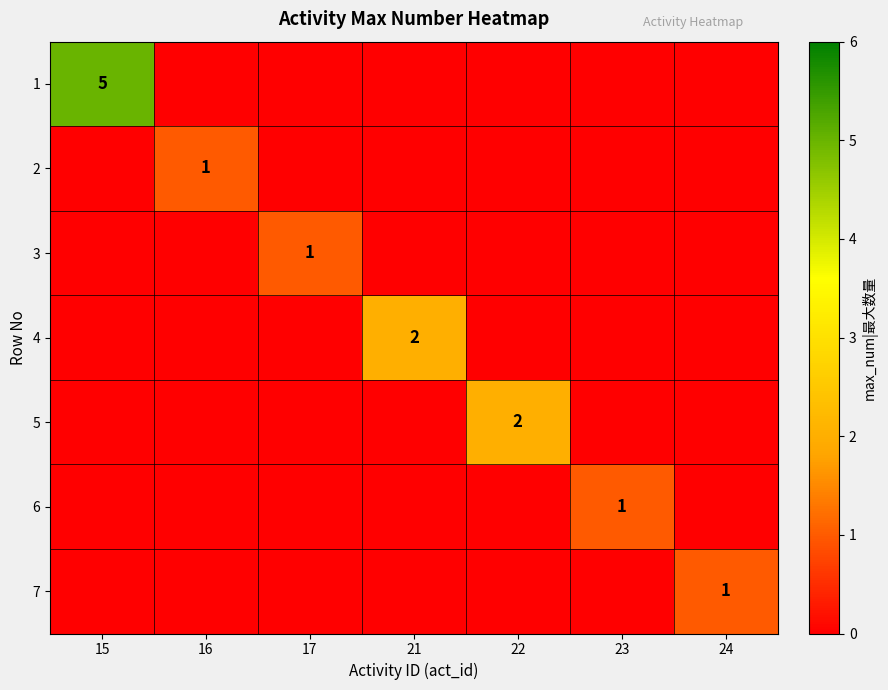

Which series has the largest total across all categories?

1